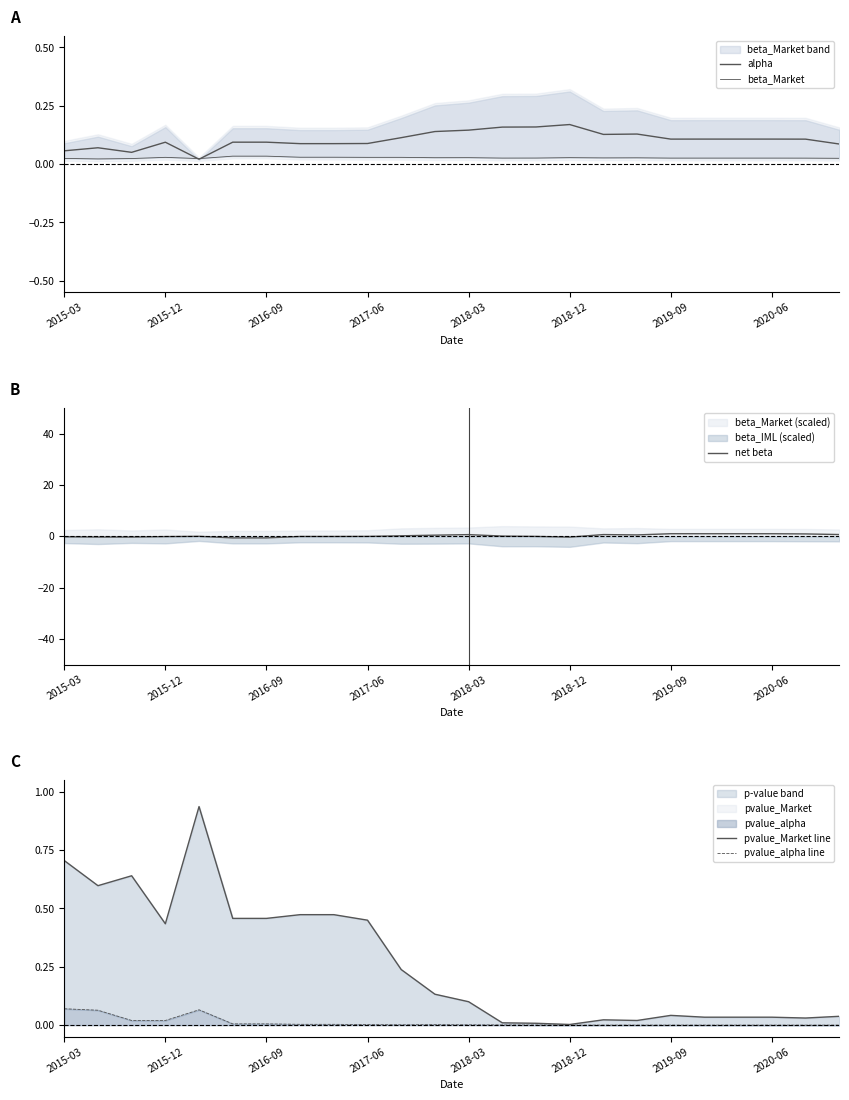

Is it true that net beta equals -0.3 at 2018-12?

True